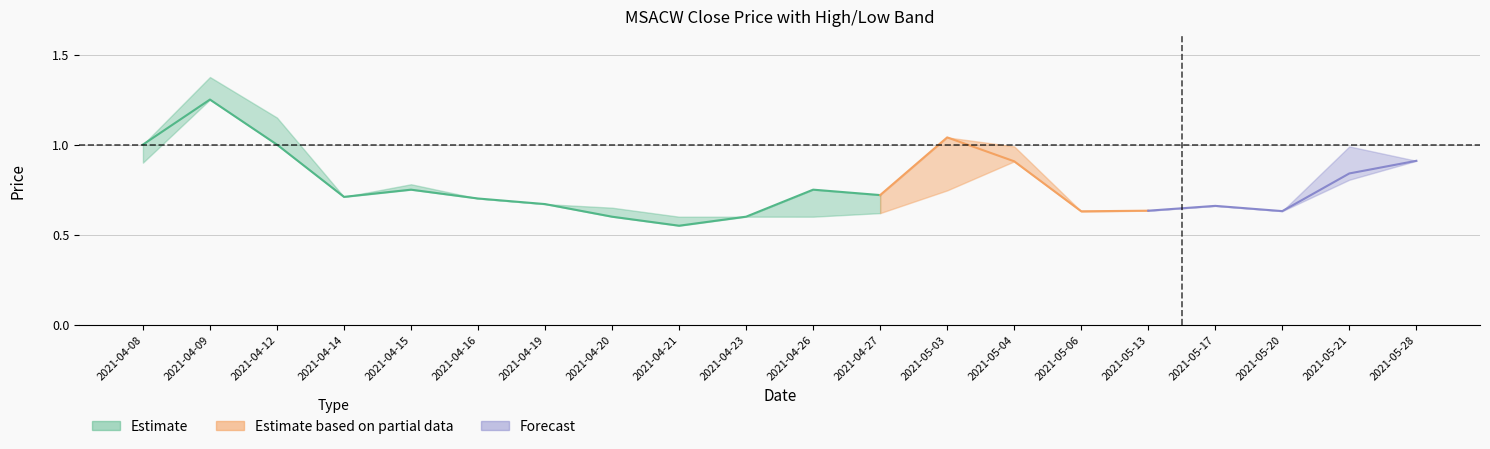

What value does the low series have at 2021-05-06?

0.6